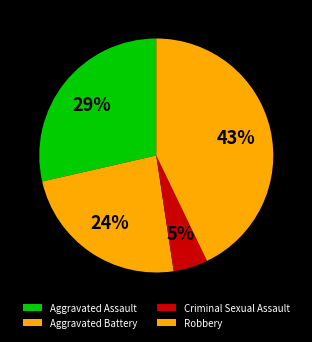

How many slices are in this pie chart?

4